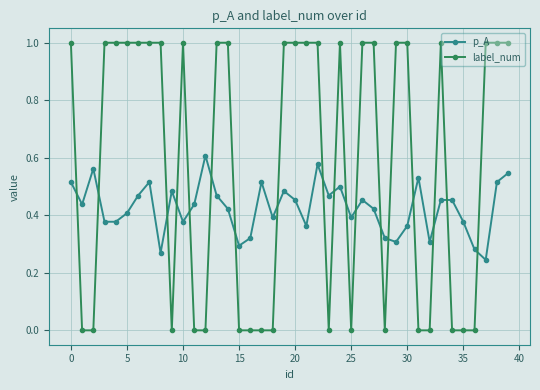

List the series in order of their peak value, highest first.

label_num, p_A